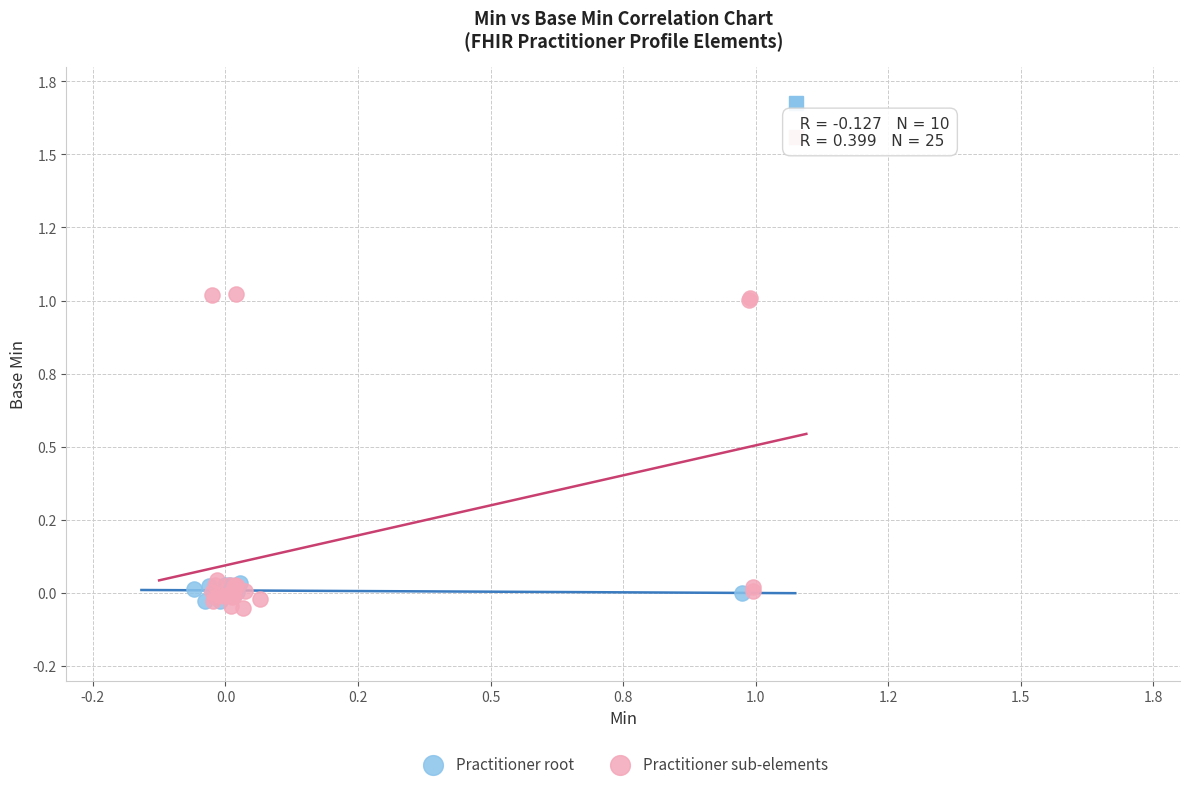

Which series reaches the minimum Y coordinate?

Practitioner sub-elements